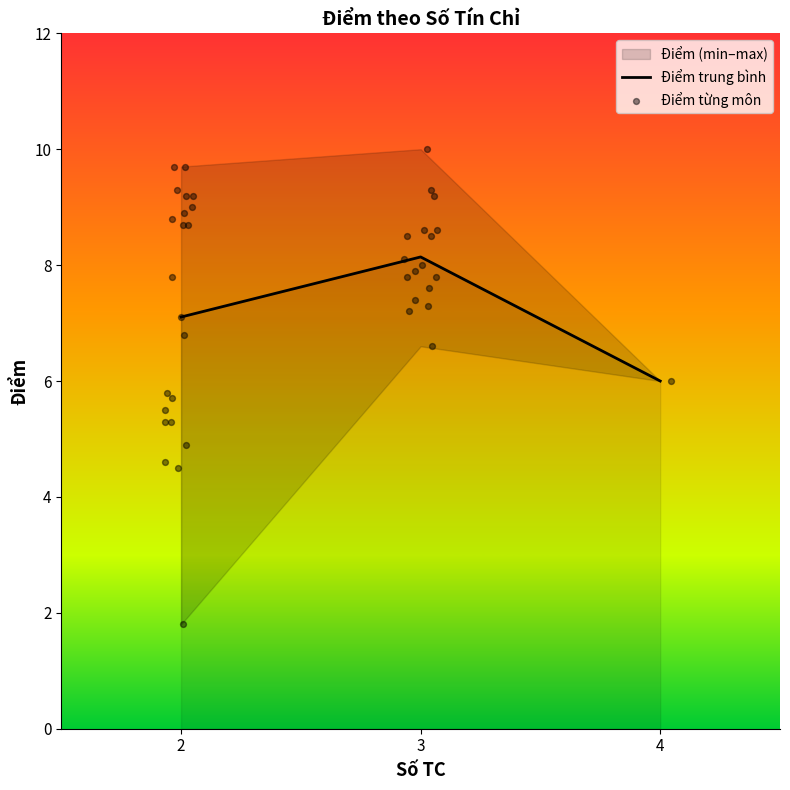

What is the highest value of the Điểm trung bình series?

8.1